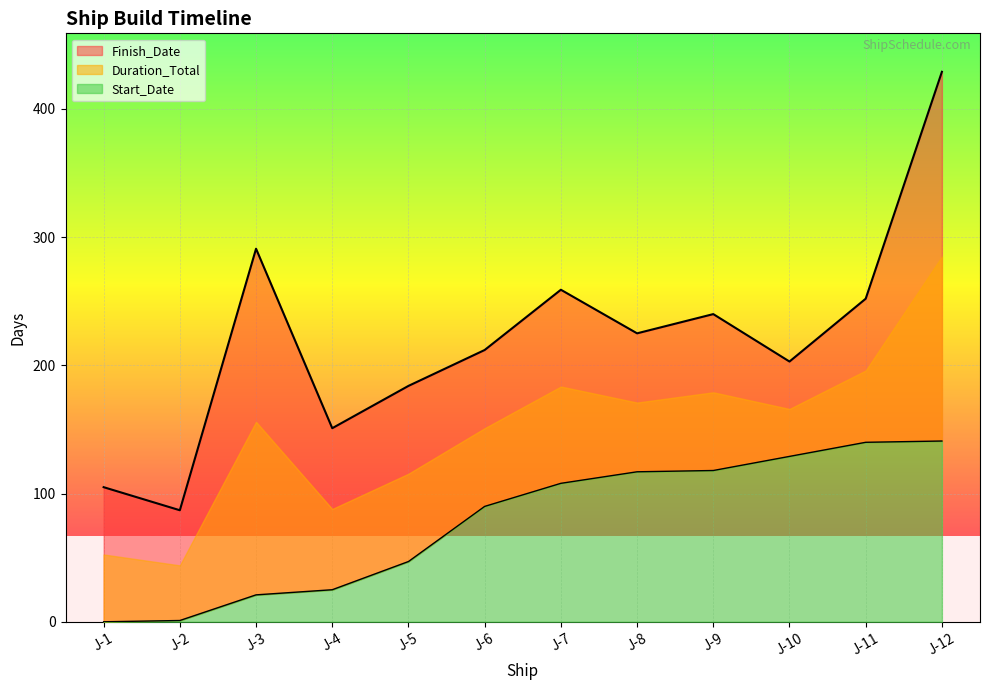

What is the difference between the highest and lowest values at J-9?

122